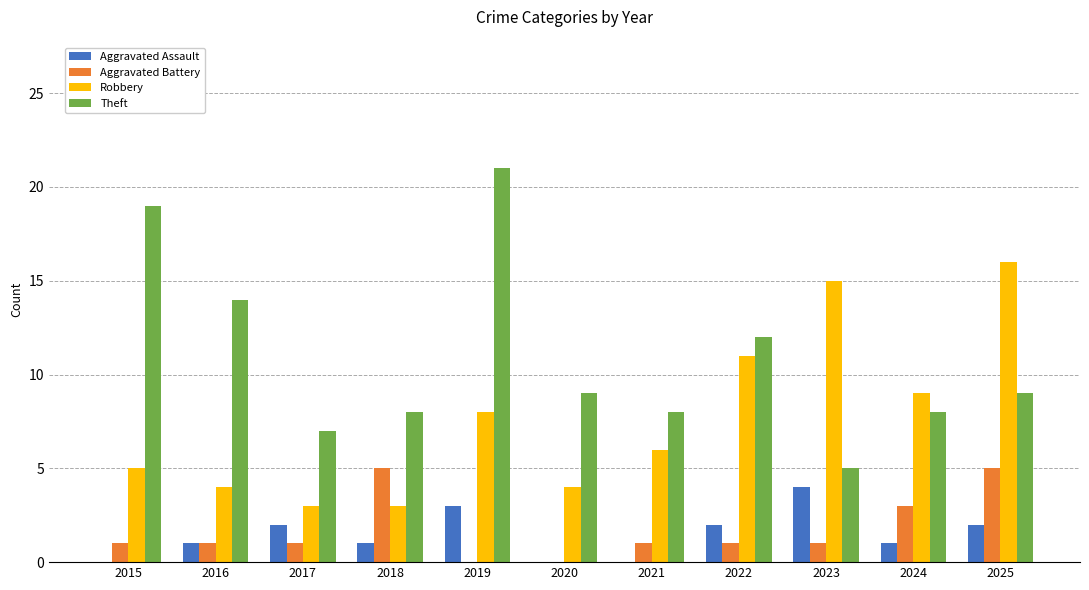

Reading left to right, transcribe all the data shown in this chart.

Aggravated Assault: 2015=0	2016=1	2017=2	2018=1	2019=3	2020=0	2021=0	2022=2	2023=4	2024=1	2025=2
Aggravated Battery: 2015=1	2016=1	2017=1	2018=5	2019=0	2020=0	2021=1	2022=1	2023=1	2024=3	2025=5
Robbery: 2015=5	2016=4	2017=3	2018=3	2019=8	2020=4	2021=6	2022=11	2023=15	2024=9	2025=16
Theft: 2015=19	2016=14	2017=7	2018=8	2019=21	2020=9	2021=8	2022=12	2023=5	2024=8	2025=9